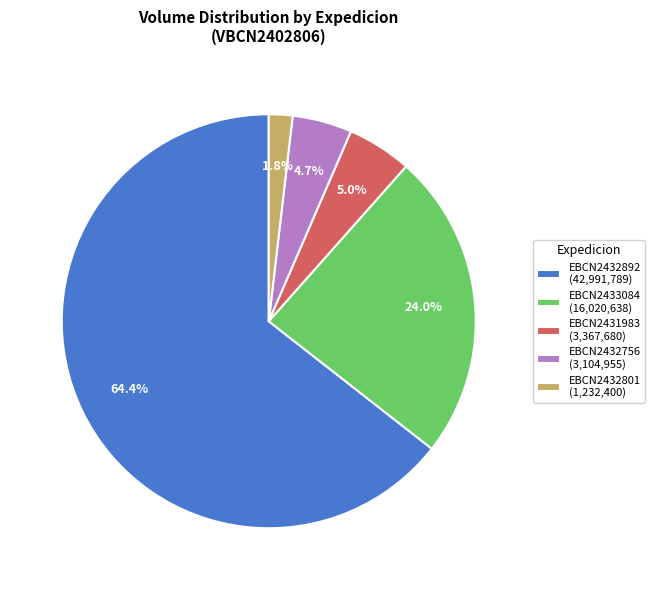

Do EBCN2432756 (3,104,955) and EBCN2431983 (3,367,680) together represent more than half of the pie?

No